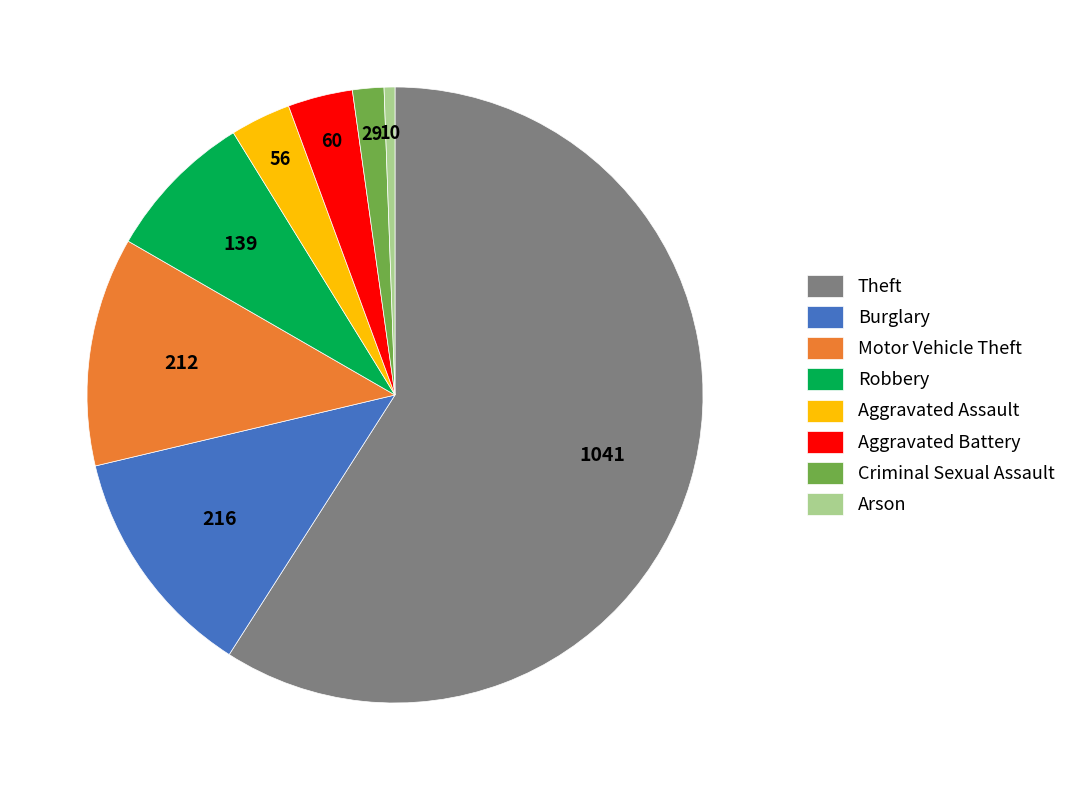

Which category has the biggest portion of the pie?

Theft